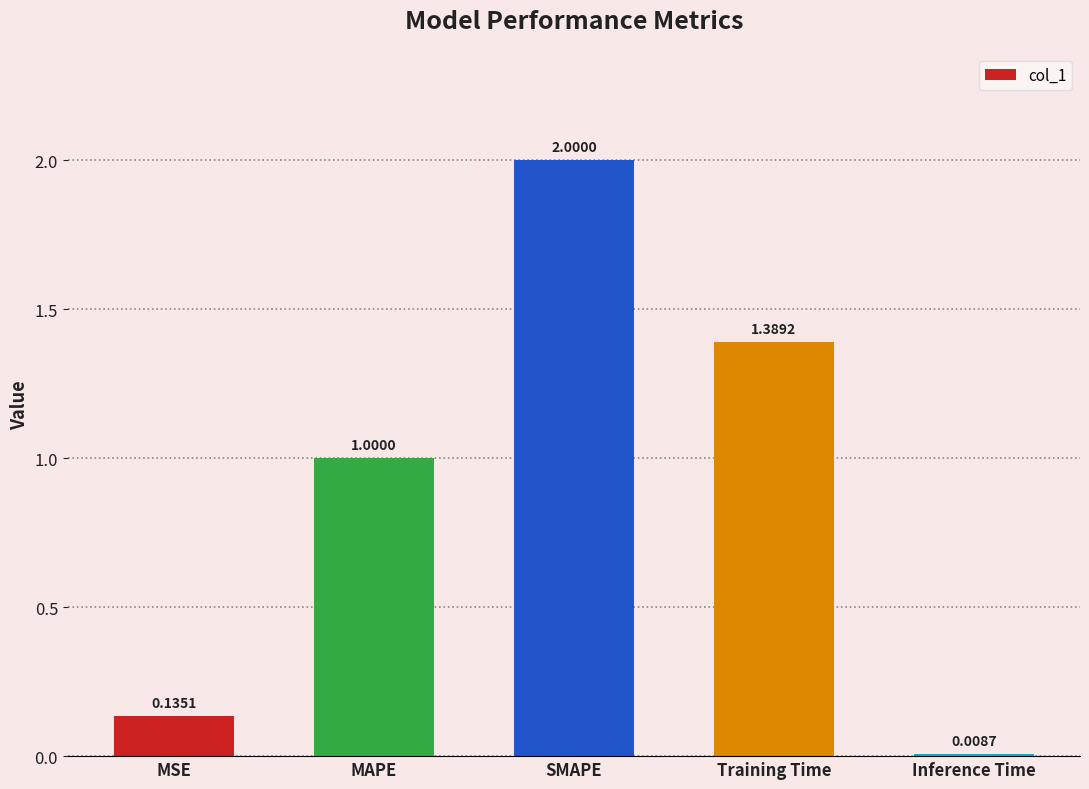

What is the sum of the values at MSE and SMAPE?

2.1